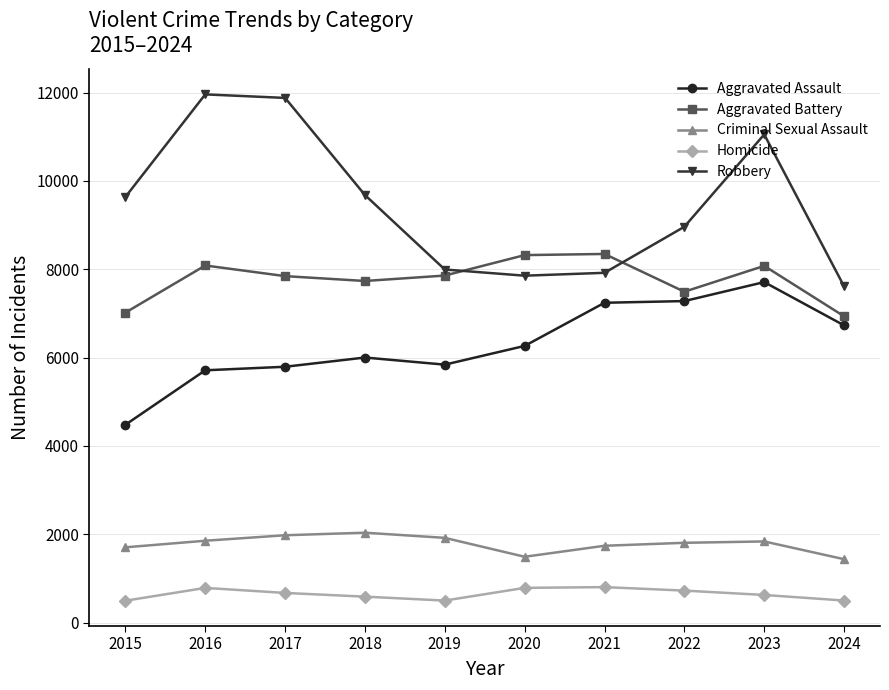

True or false: Aggravated Battery has more than 2 points higher than both neighbors.

True